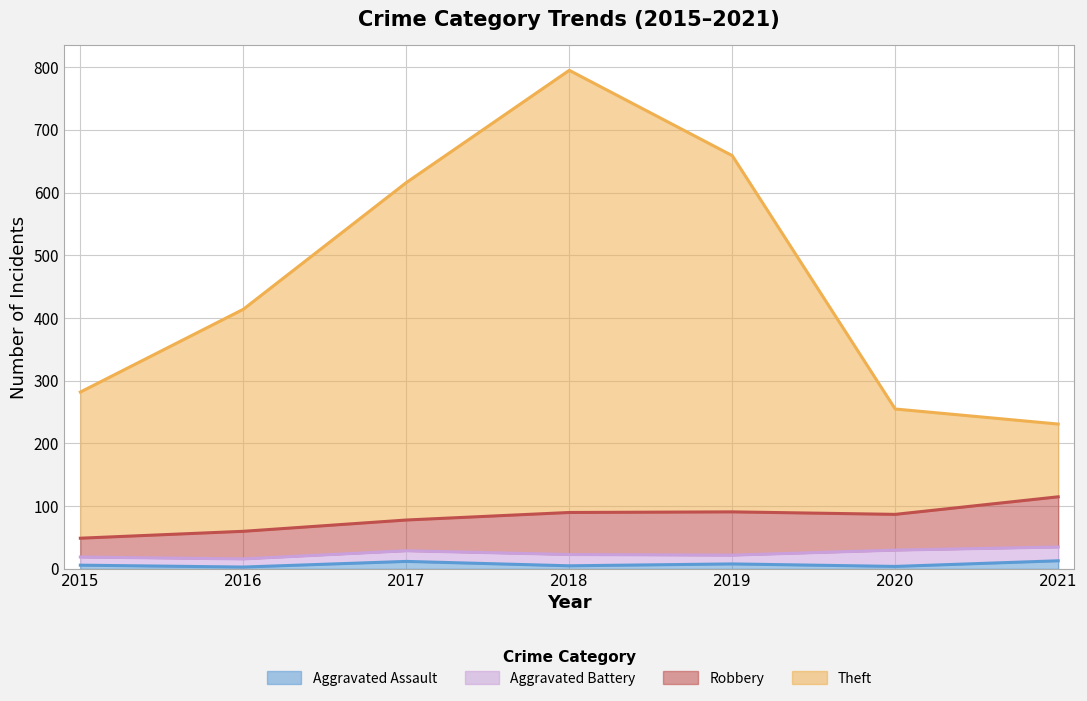

The Theft series shows 414 at 2016. True or false?

True